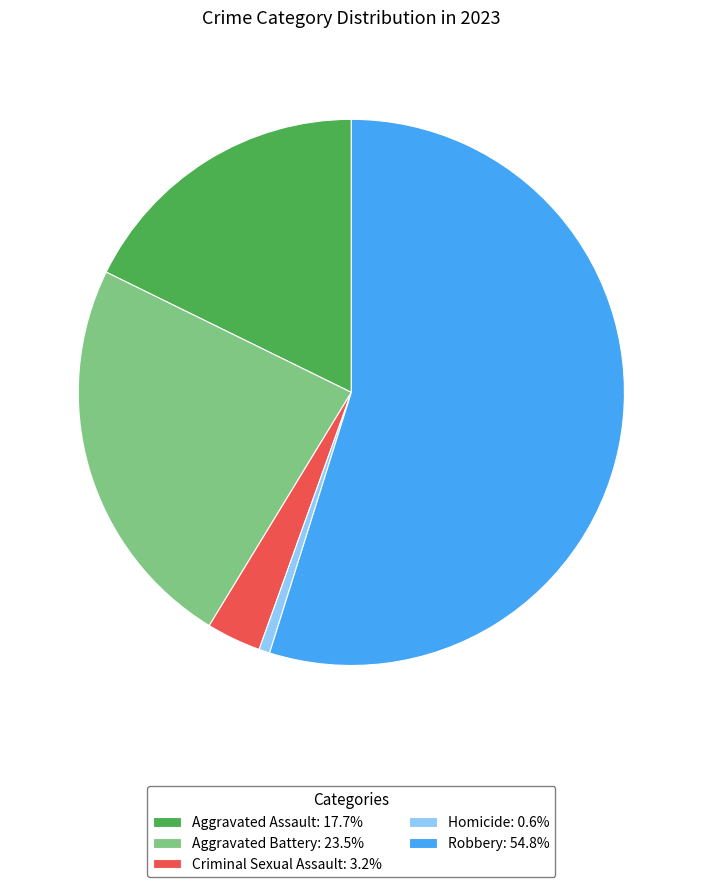

Which has a higher value, Aggravated Assault or Aggravated Battery?

Aggravated Battery